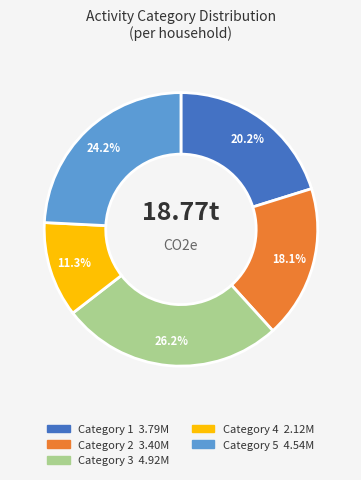

Is there any slice that represents more than half of the pie?

No